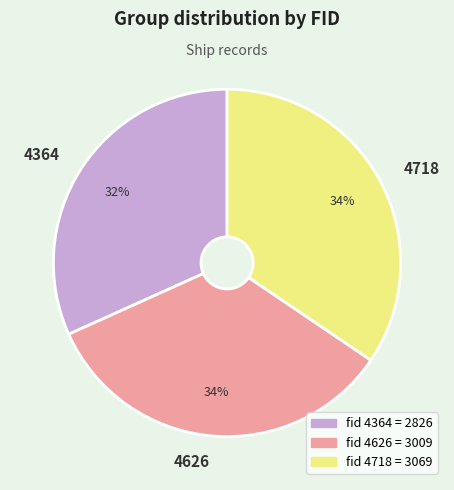

Is there any slice that represents more than half of the pie?

No